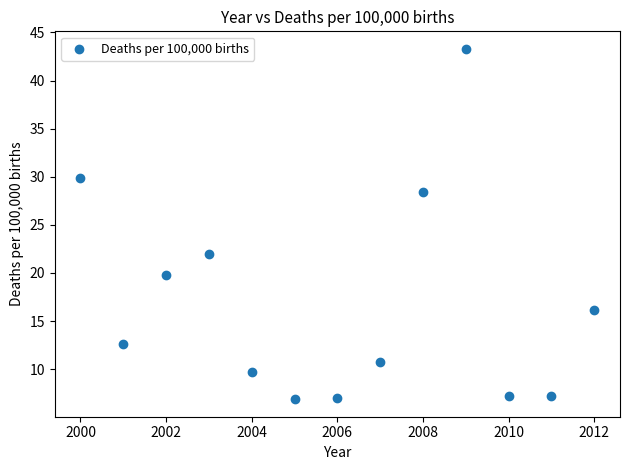

What is the range of X values (max minus min)?

12.0